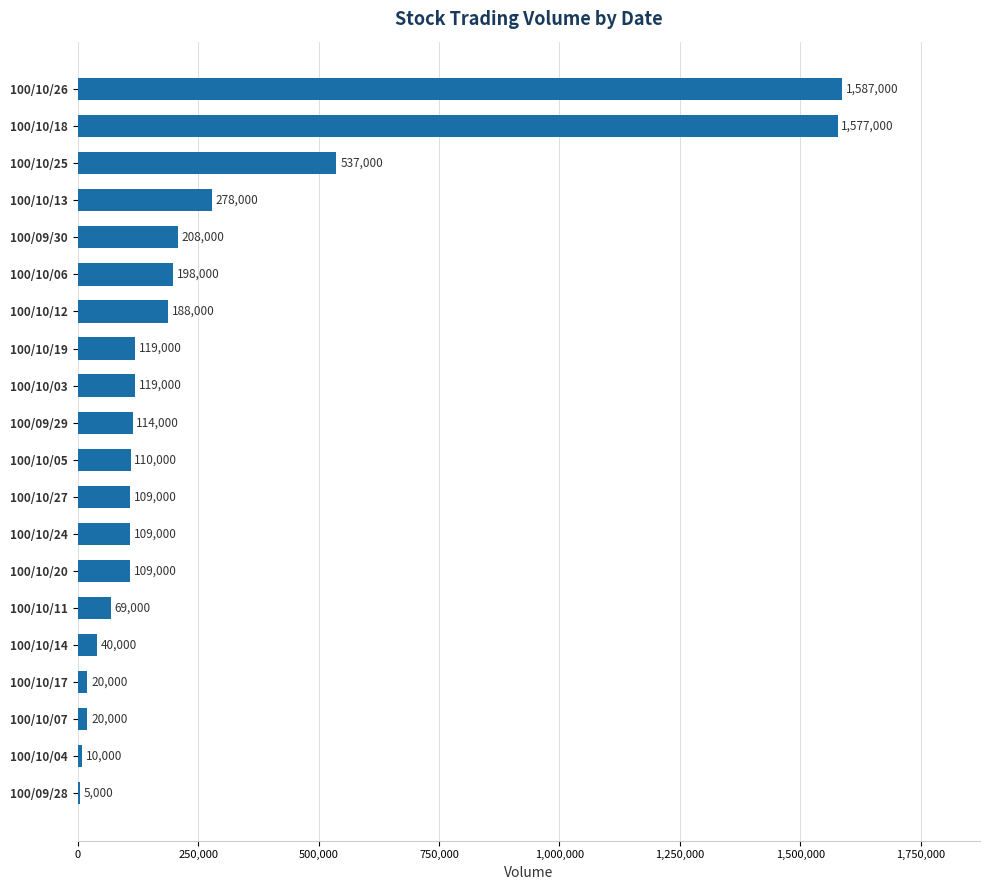

Reading bottom to top, transcribe all the data shown in this chart.

100/09/28=5000	100/10/04=10000	100/10/07=20000	100/10/17=20000	100/10/14=40000	100/10/11=69000	100/10/20=109000	100/10/24=109000	100/10/27=109000	100/10/05=110000	100/09/29=114000	100/10/03=119000	100/10/19=119000	100/10/12=188000	100/10/06=198000	100/09/30=208000	100/10/13=278000	100/10/25=537000	100/10/18=1577000	100/10/26=1587000